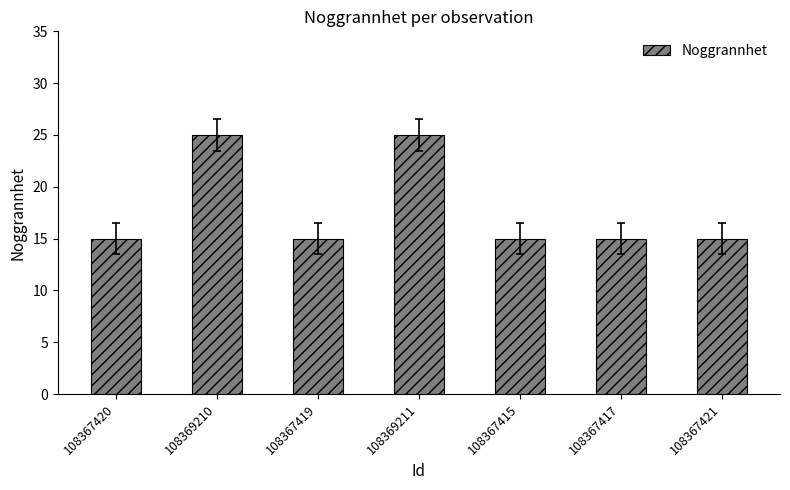

How many values are between 15 and 25?

7